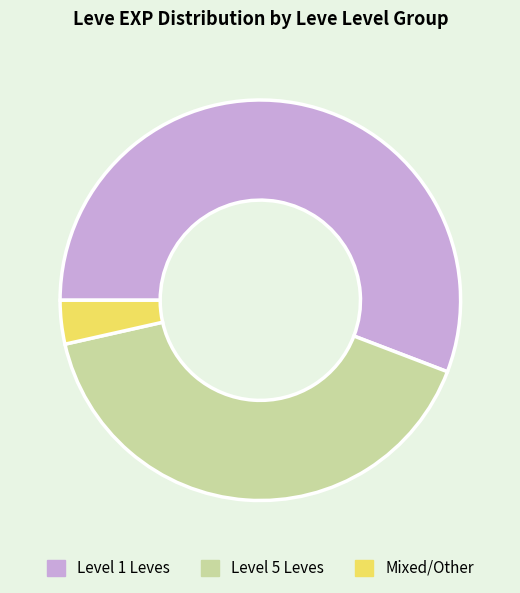

Rank the categories by value from highest to lowest.

Level 1 Leves, Level 5 Leves, Mixed/Other